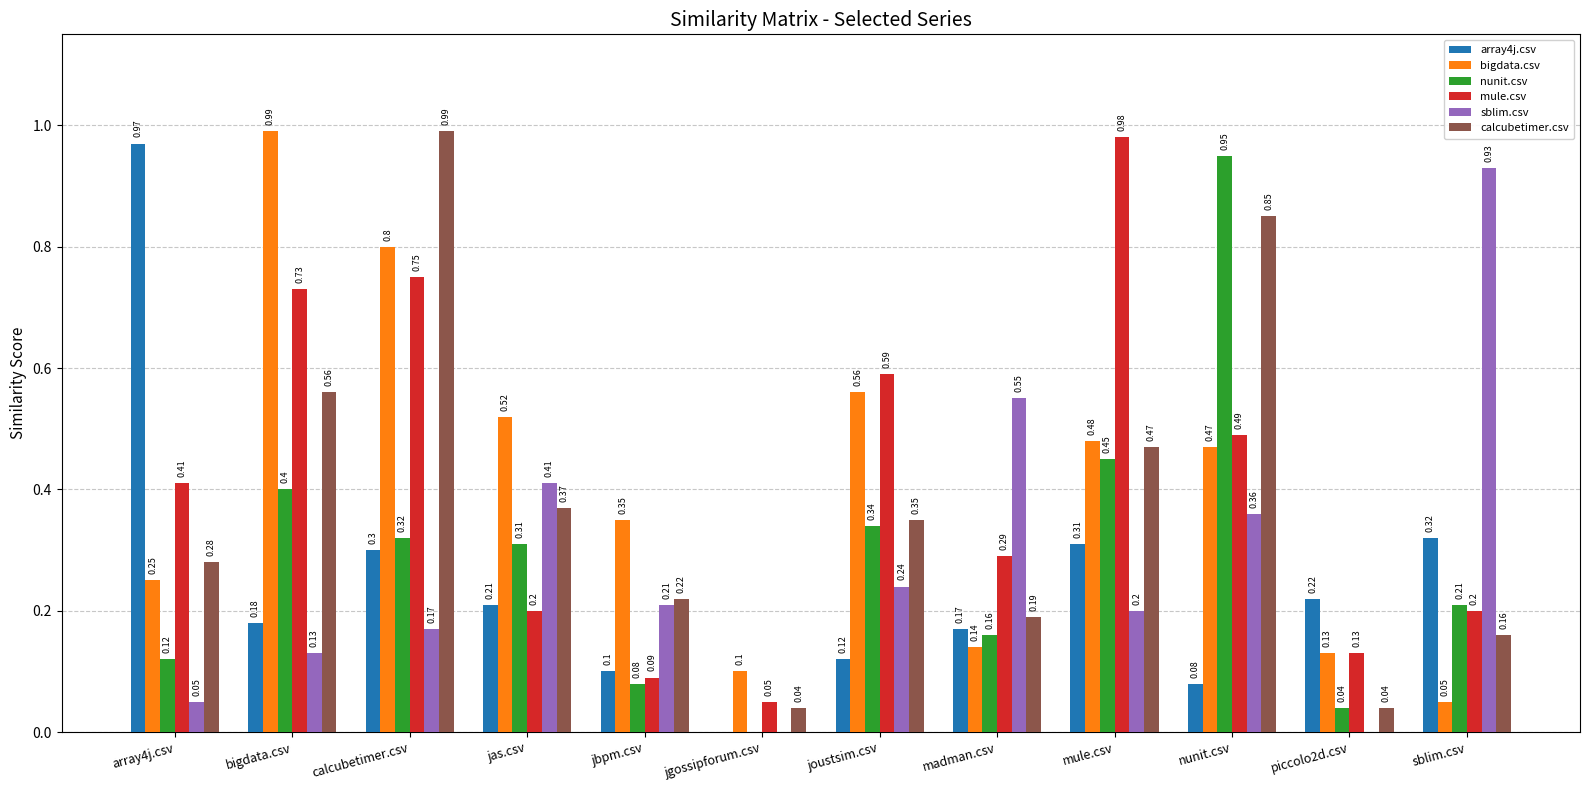

Are the bars grouped side by side (vs. stacked)?

Yes